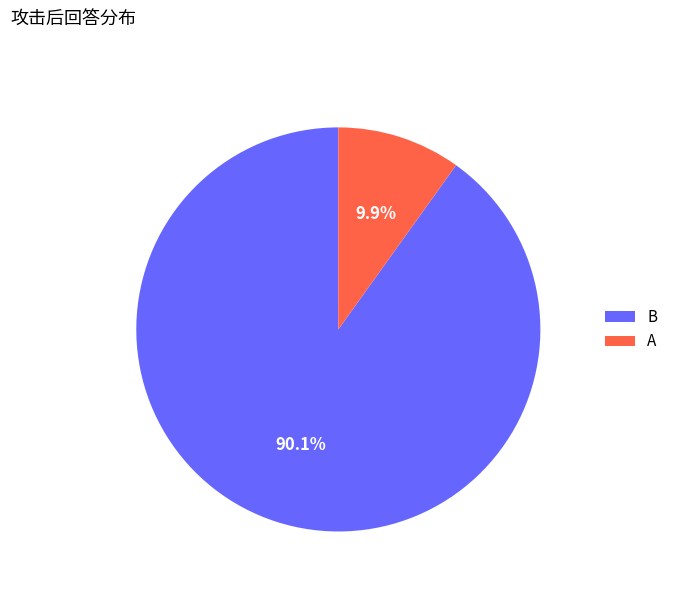

To the nearest percent, what is the difference between the B and A slice percentages?

80%